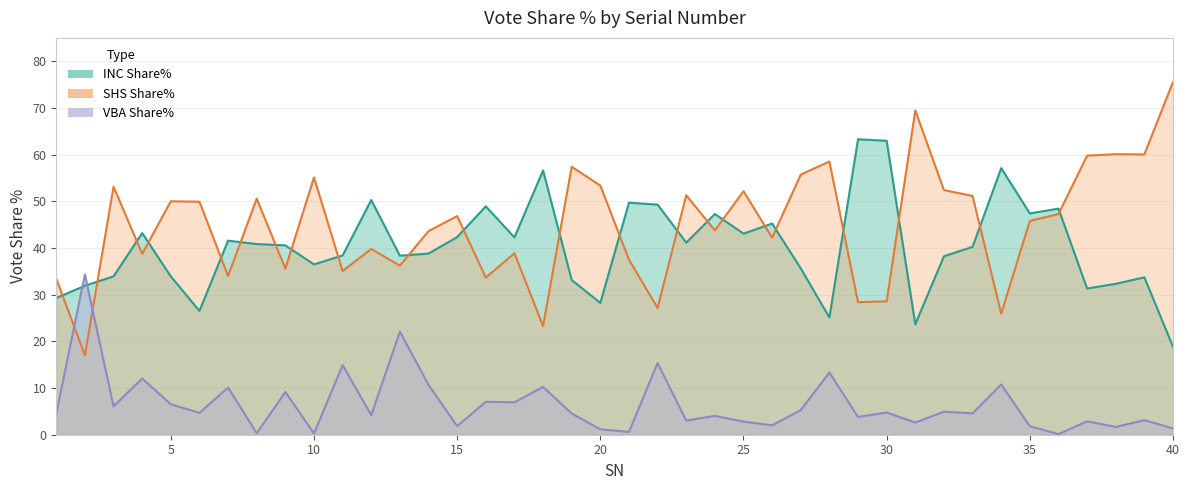

Where does the INC Share% series first go above 40?

4